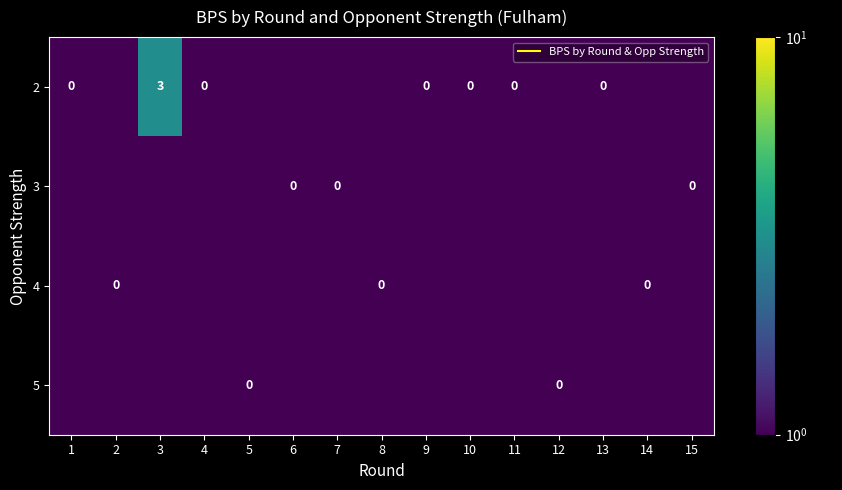

At which label is row_3 closest to 0?

1